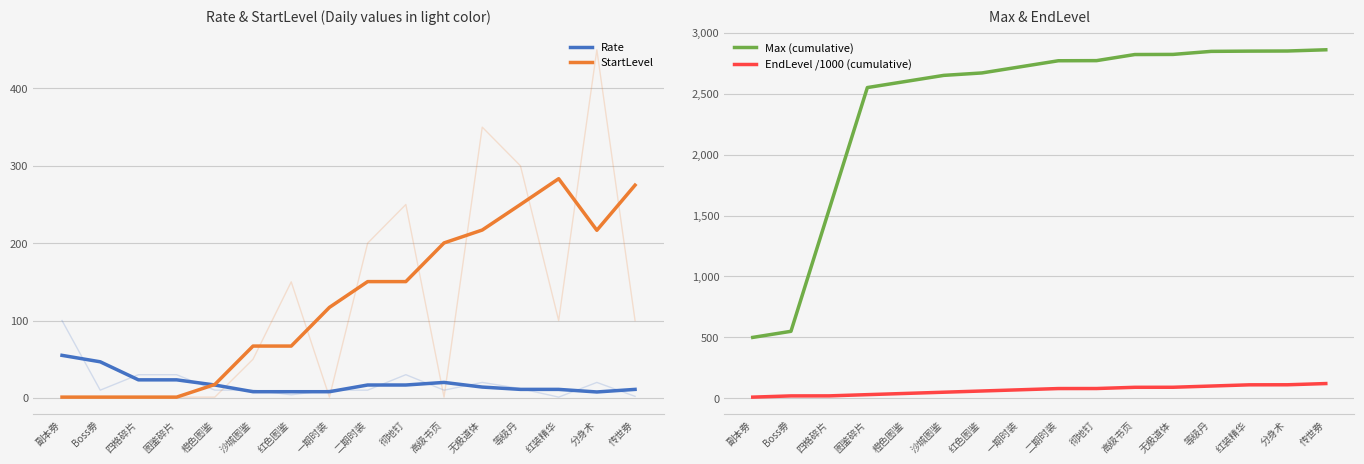

What is the average value of the Rate series?

18.6